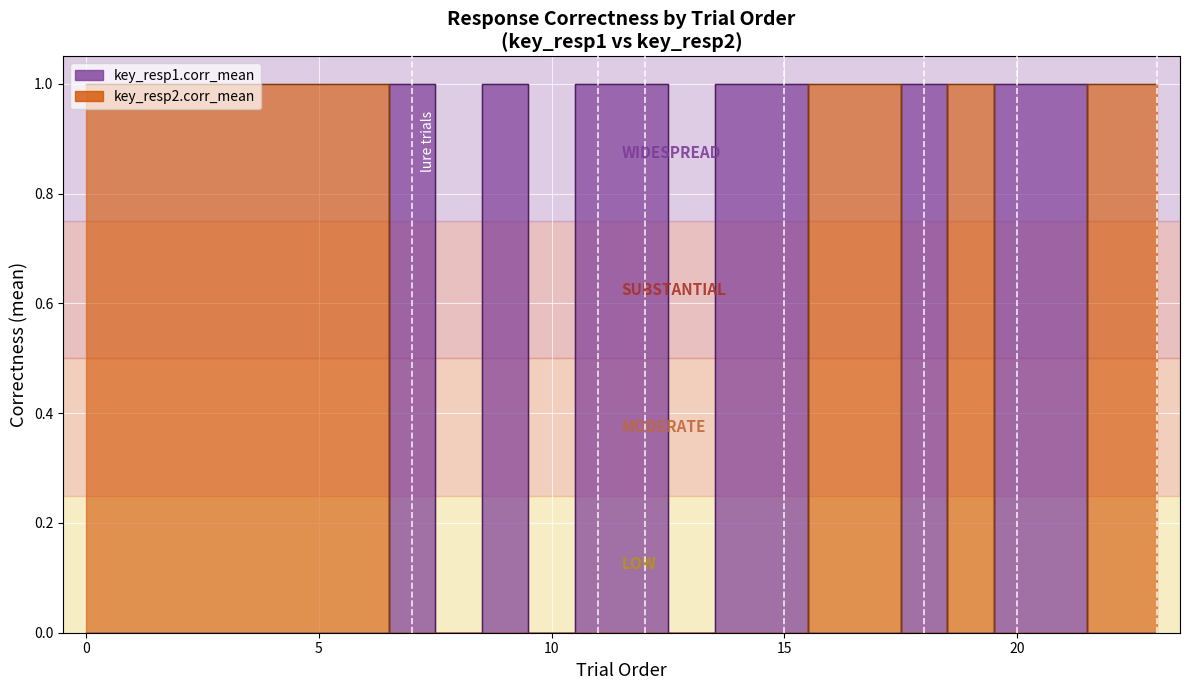

Rank the categories by key_resp2.corr_mean value from lowest to highest.

7, 8, 9, 10, 11, 12, 13, 14, 15, 18, 20, 21, 0, 1, 2, 3, 4, 5, 6, 16, 17, 19, 22, 23